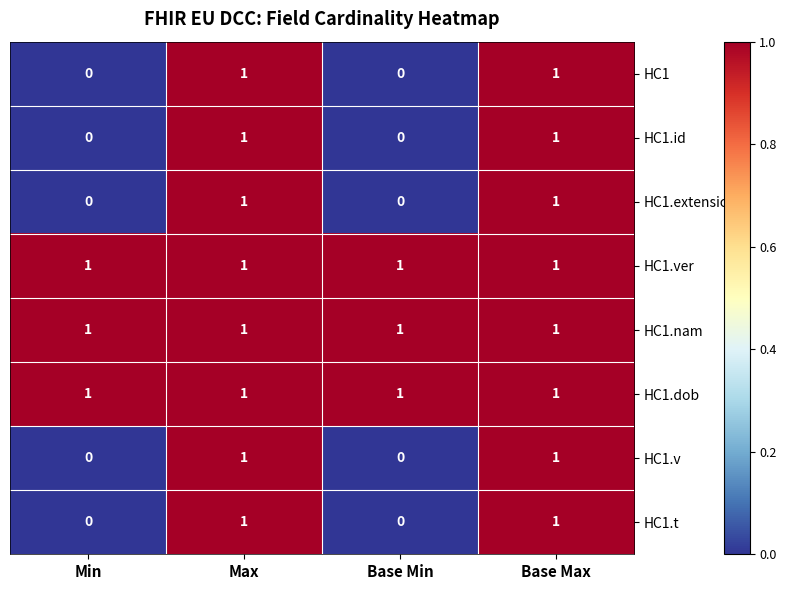

What is the greatest value displayed?

1